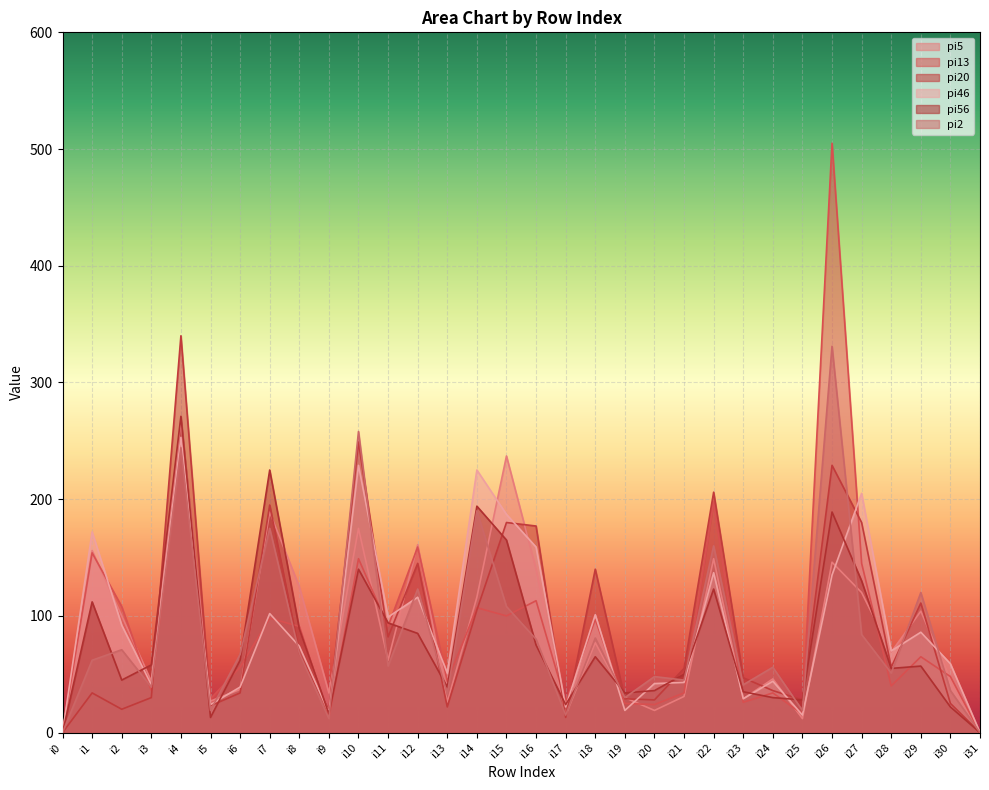

At which category is the sum across all series the highest?

i4